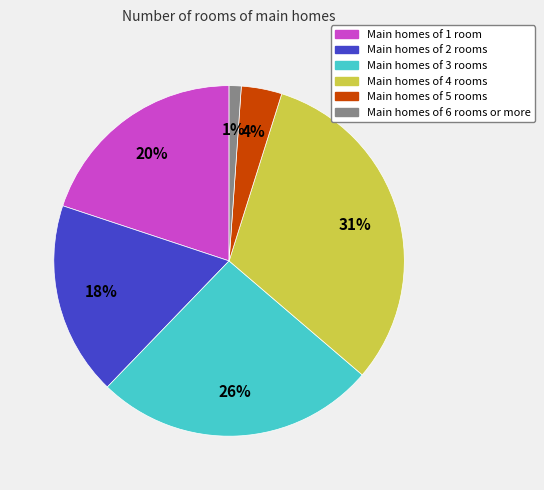

To the nearest percent, what is the difference between the largest and smallest slice percentages?

30%